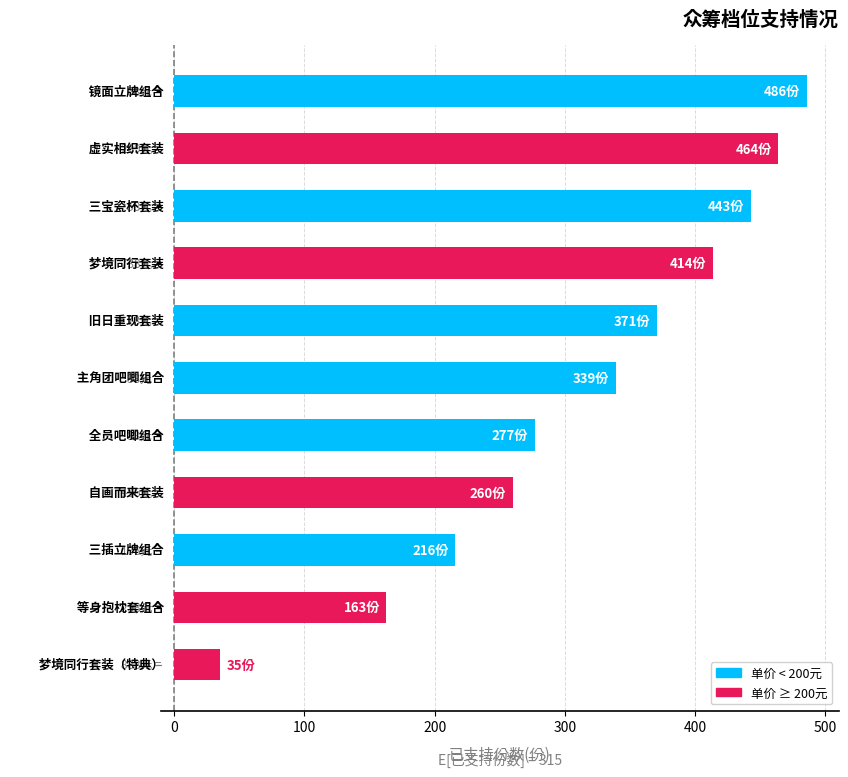

What is the value of the 8th bar from the top?

260